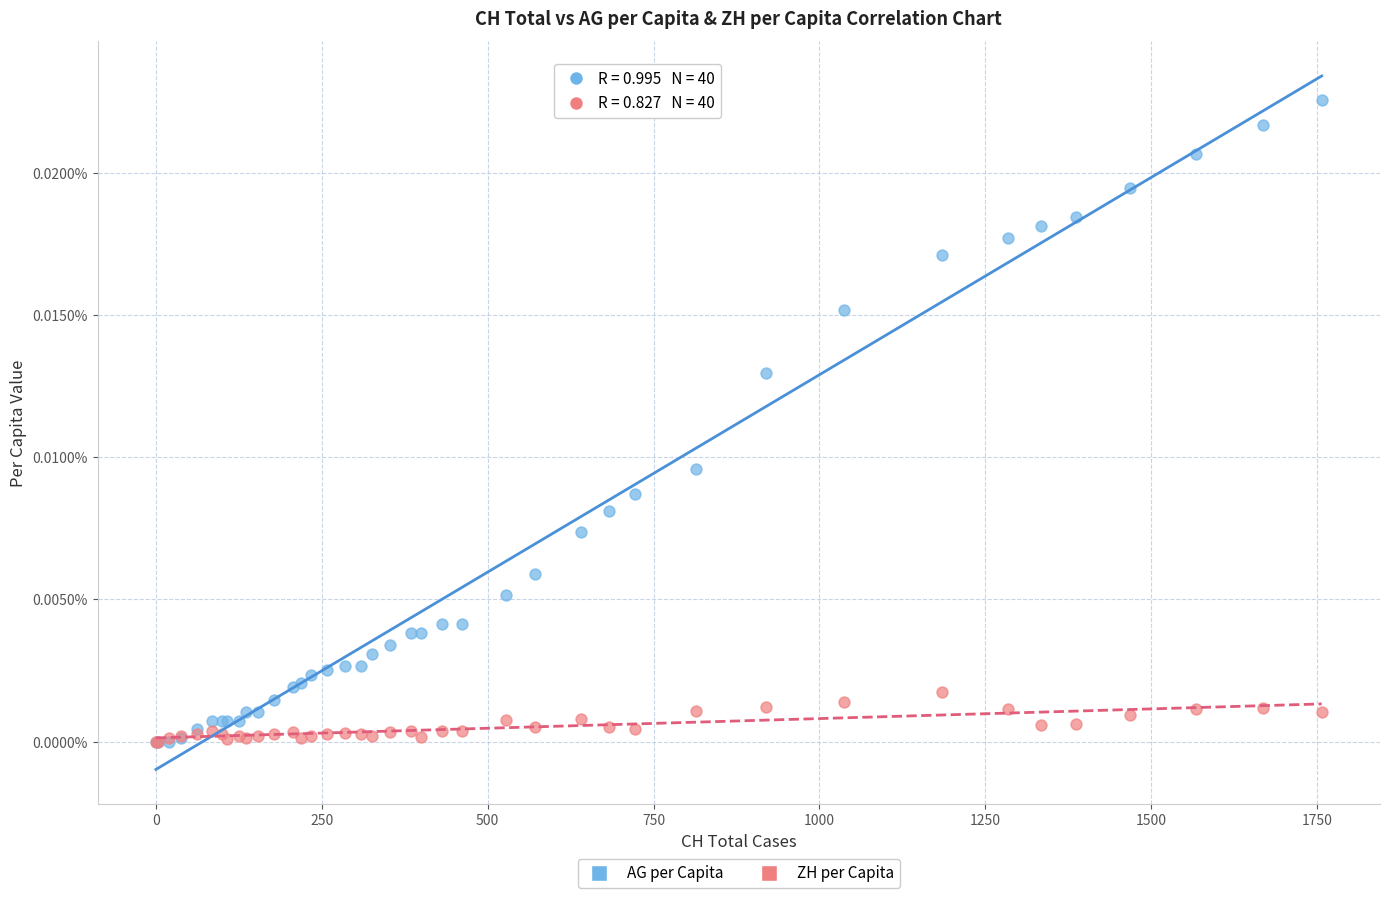

What are all the series names shown in the legend?

AG per Capita, ZH per Capita